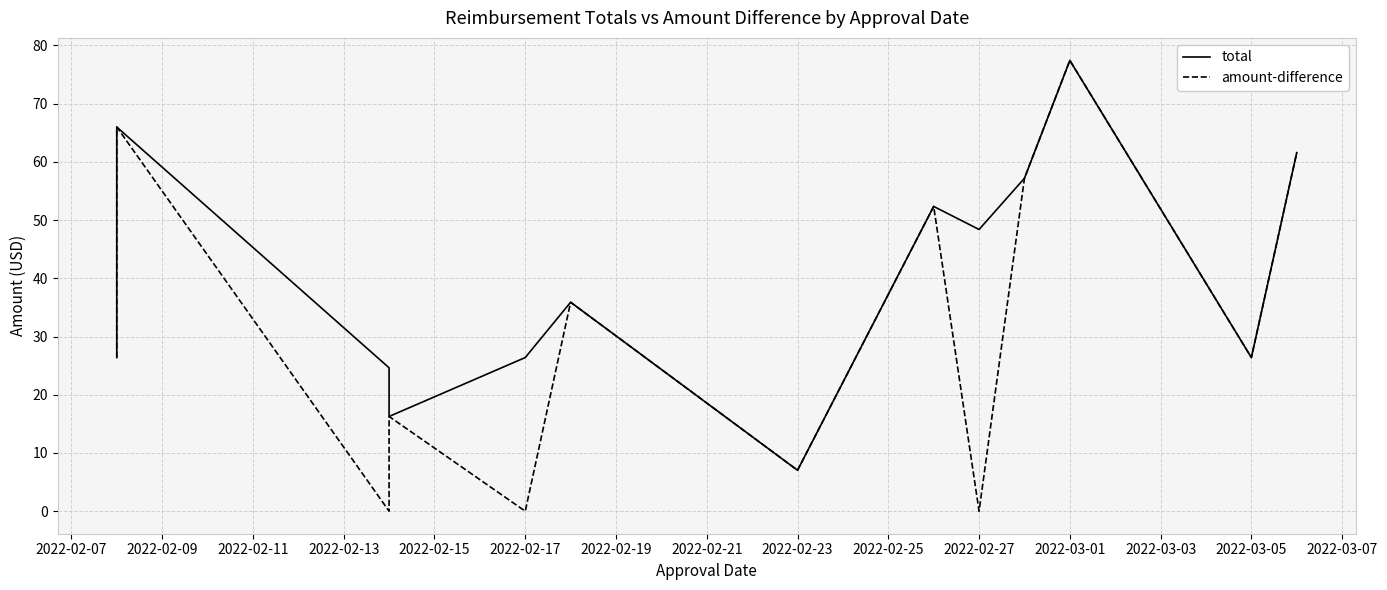

How many interior local valleys does the total series have?

4